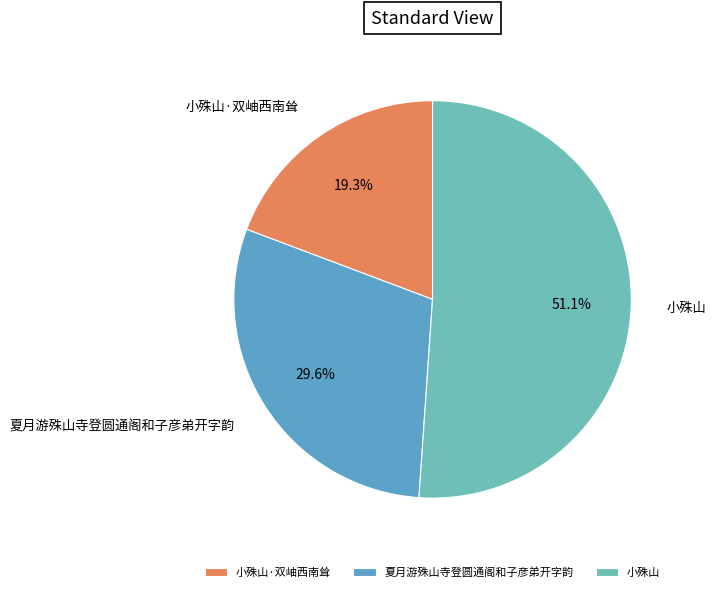

True or false: 小殊山 accounts for 51% of the total.

True